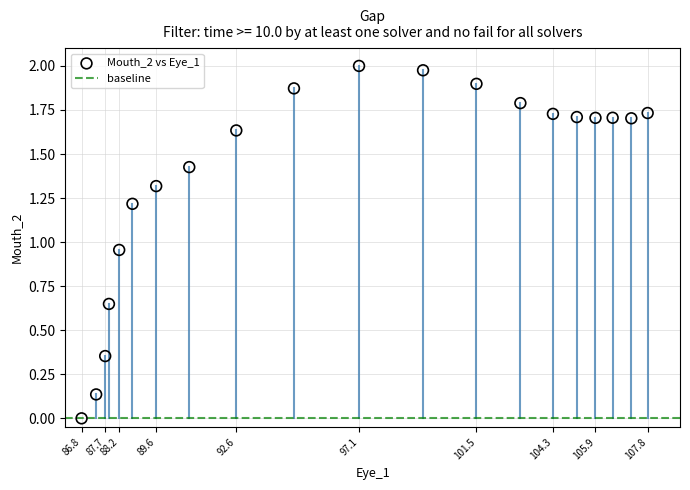

What is the range of X values (max minus min)?

35.0